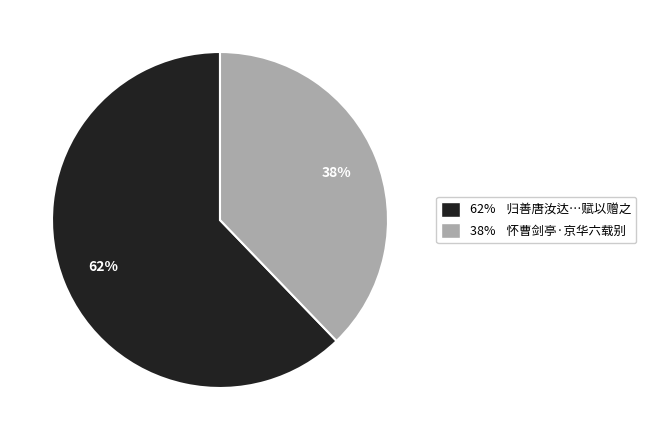

Is there any slice that represents more than half of the pie?

Yes